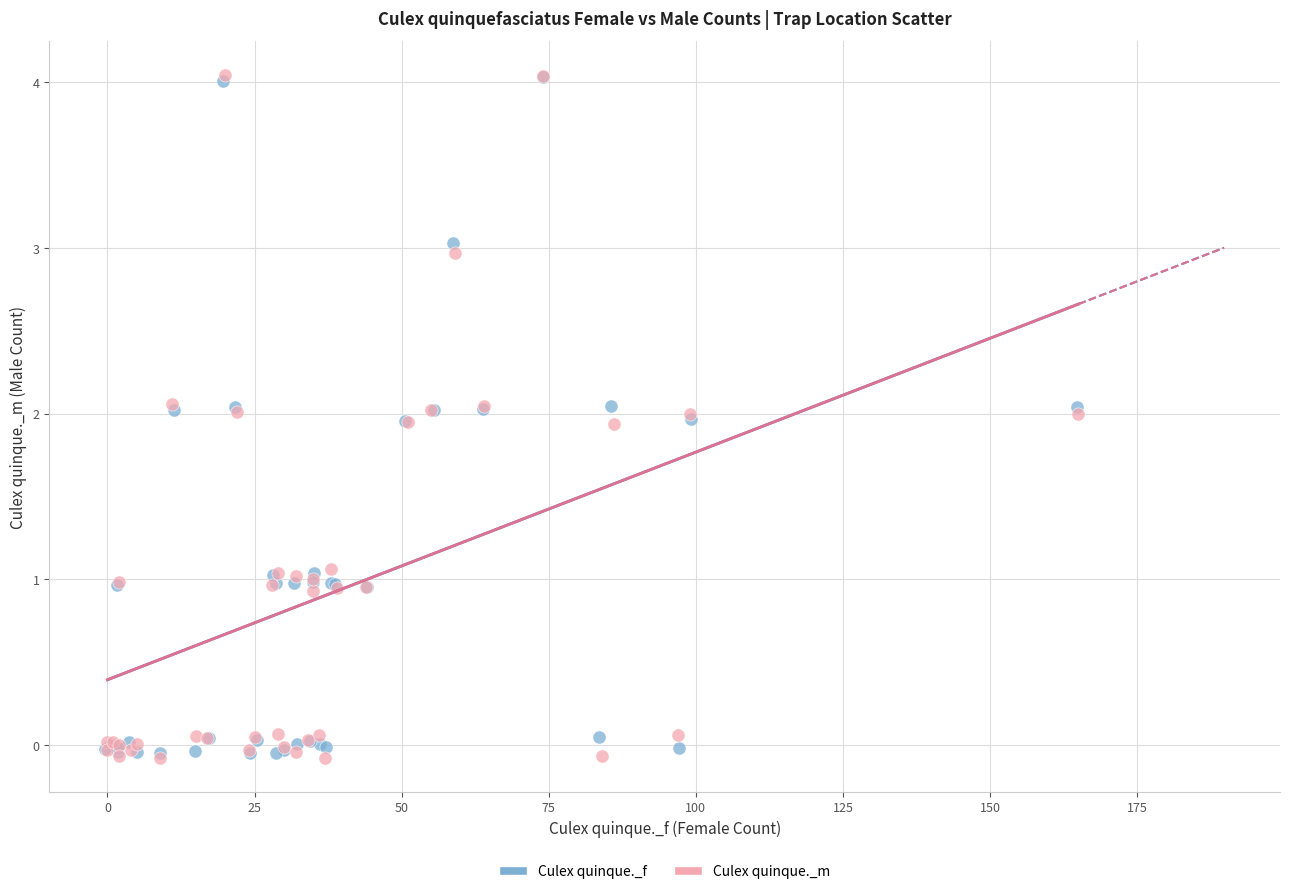

What are all the series names shown in the legend?

Culex quinque._f, Culex quinque._m